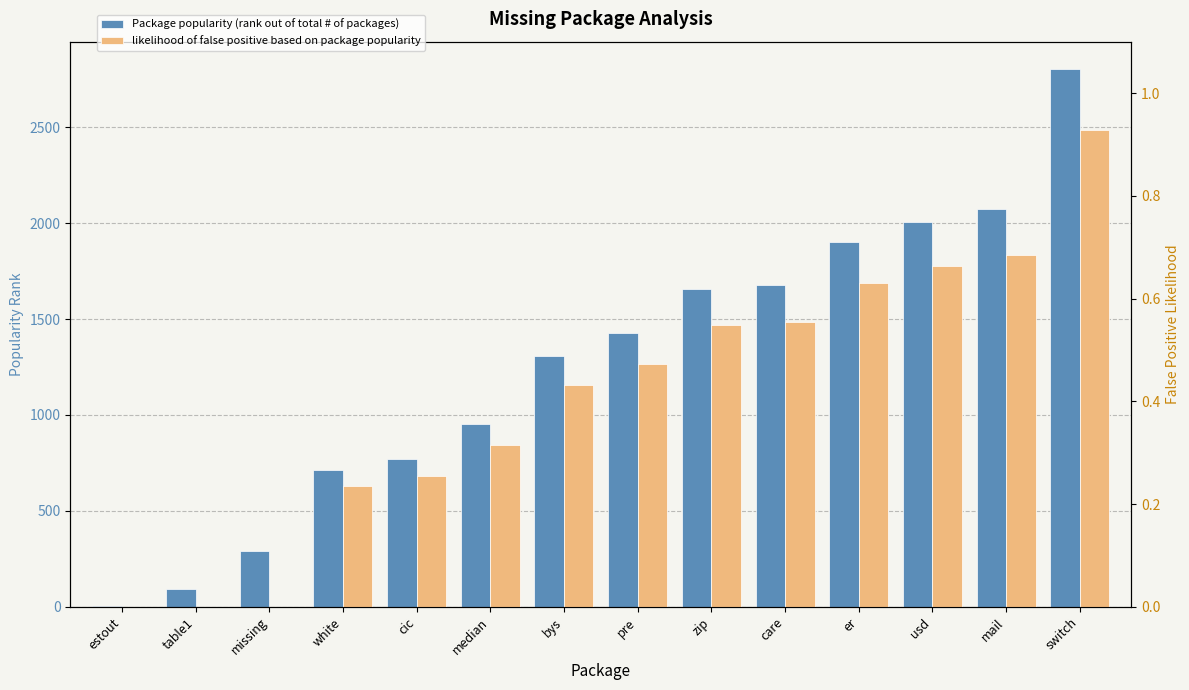

Where does the Package popularity (rank out of total # of packages) series first go above 1428?

zip